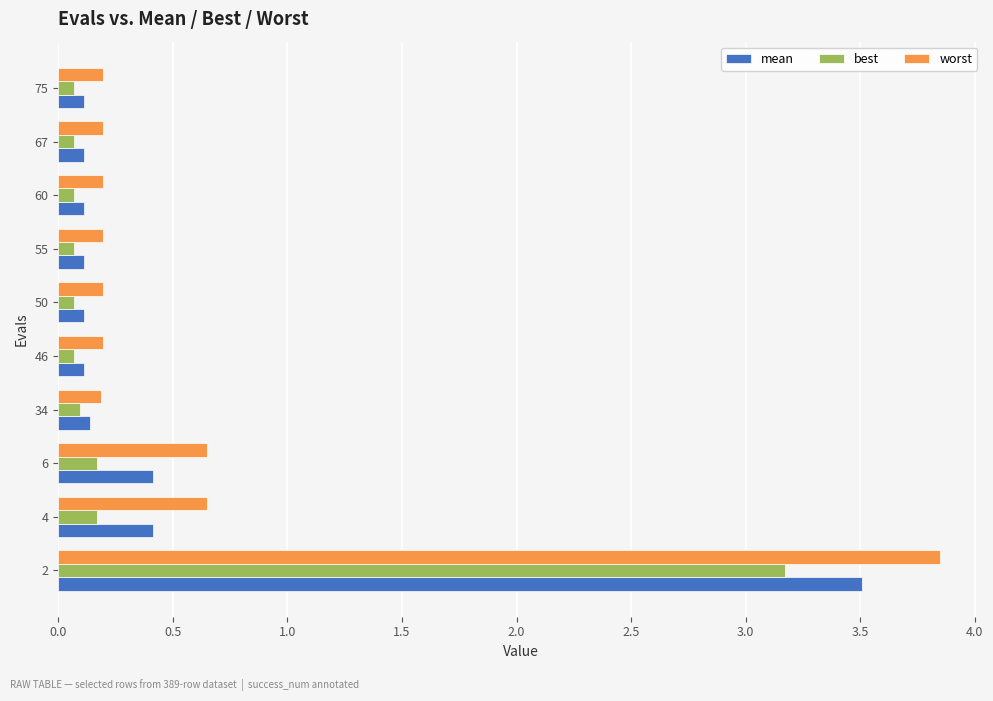

The value of best at 34 is 0.1. True or false?

True